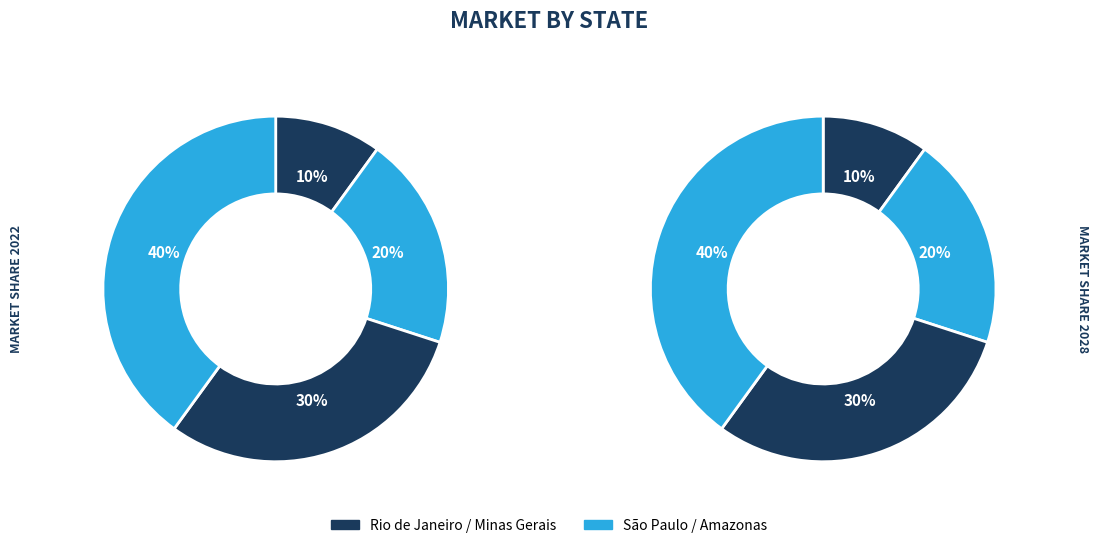

Is it true that Minas Gerais is 30% of the pie?

True